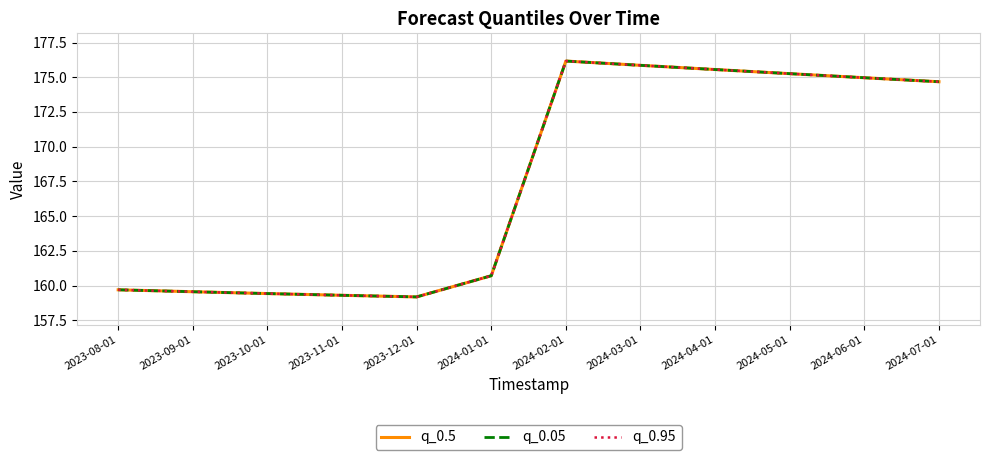

Is this an area chart (filled region under the line)?

No